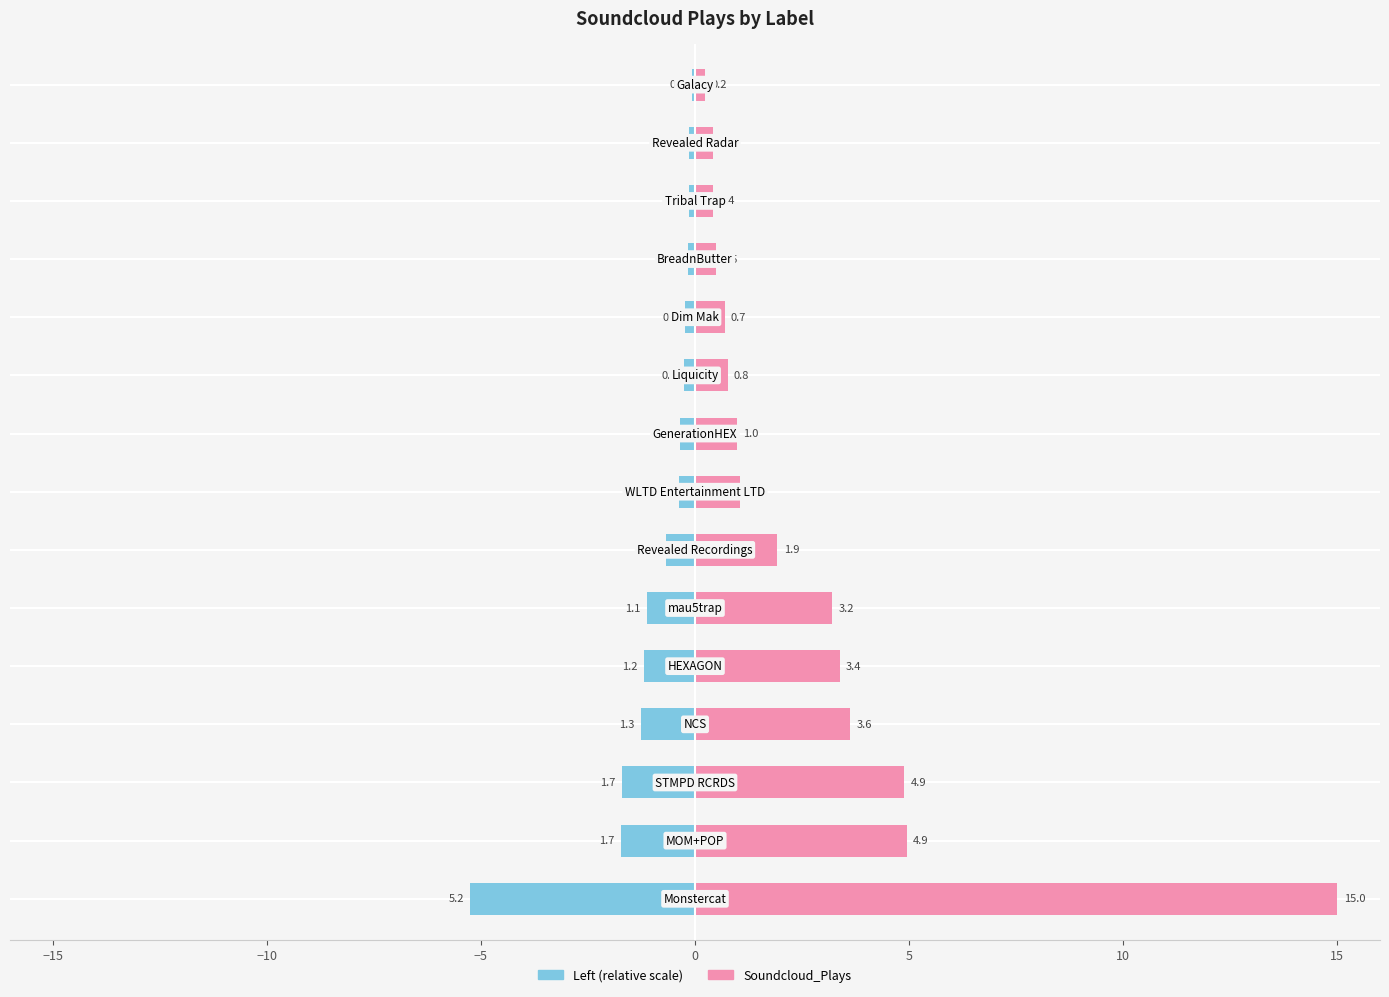

Reading left to right, what are all the values shown in this chart?

Left (scaled): -5.2	-1.7	-1.7	-1.3	-1.2	-1.1	-0.7	-0.4	-0.3	-0.3	-0.2	-0.2	-0.1	-0.1	-0.1
Soundcloud_Plays: 15.0	4.9	4.9	3.6	3.4	3.2	1.9	1.0	1.0	0.8	0.7	0.5	0.4	0.4	0.2